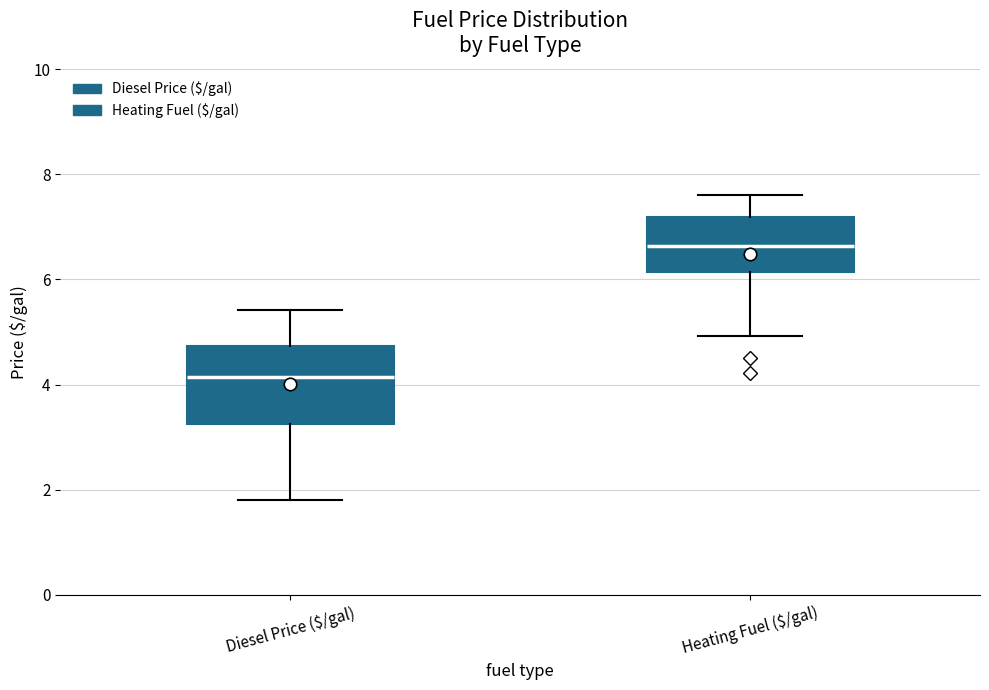

Where does the upper whisker of the box for Heating Fuel ($/gal) end on the y-axis? The values are not printed on the chart, so give them approximately, as read against the axis.

7.6